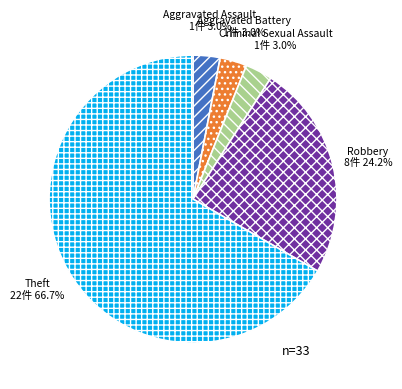

To the nearest percent, what portion does Aggravated Assault represent?

3%